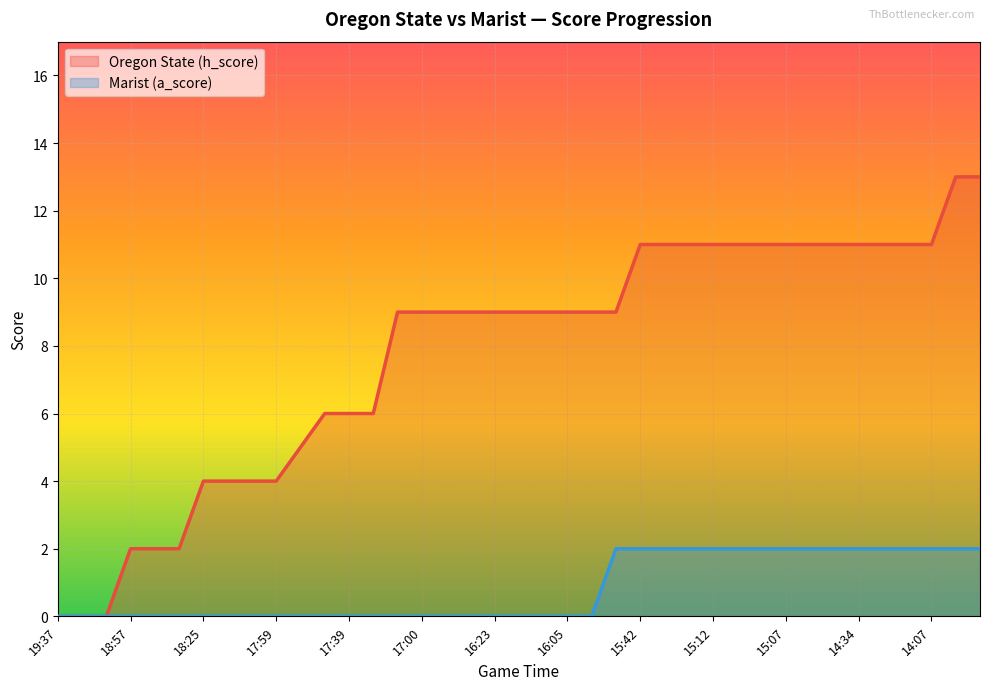

What is the difference between the highest and lowest values at 15:12?

9